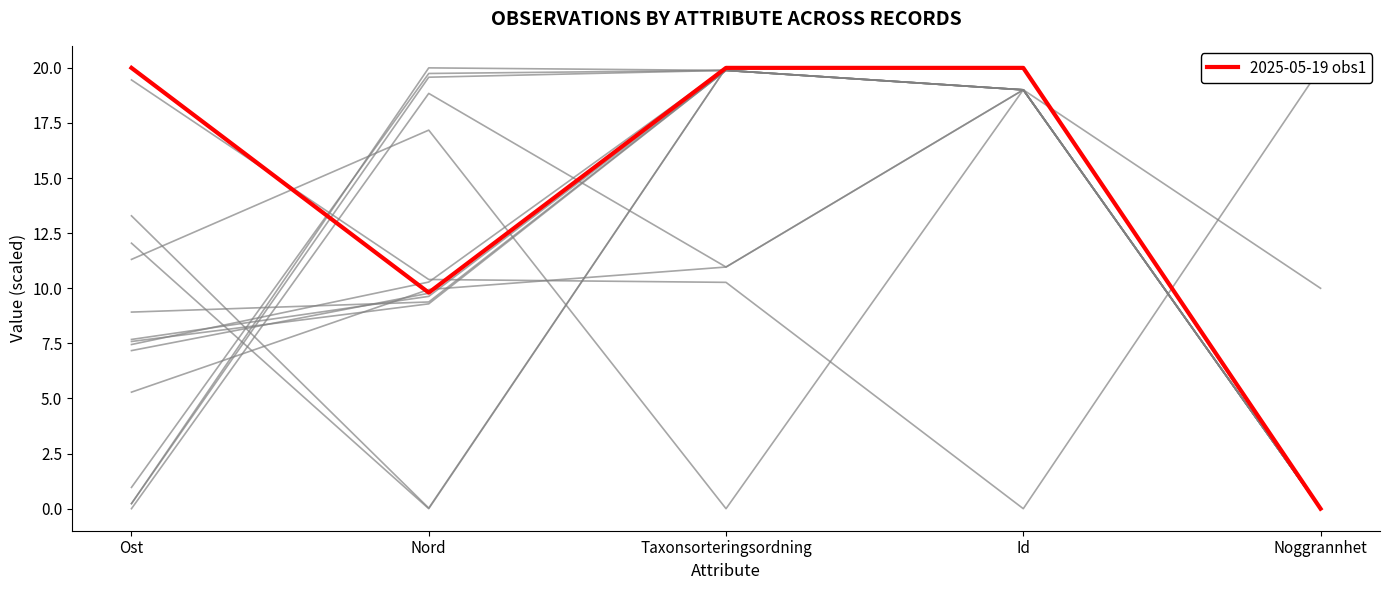

At which label does the data first exceed 19?

Ost